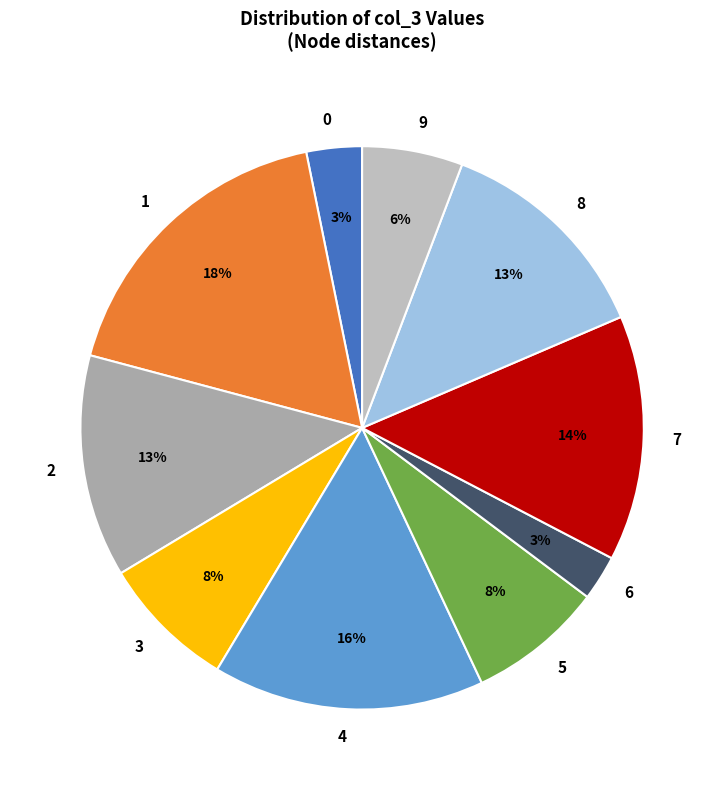

To the nearest percent, what portion does 0 represent?

3%